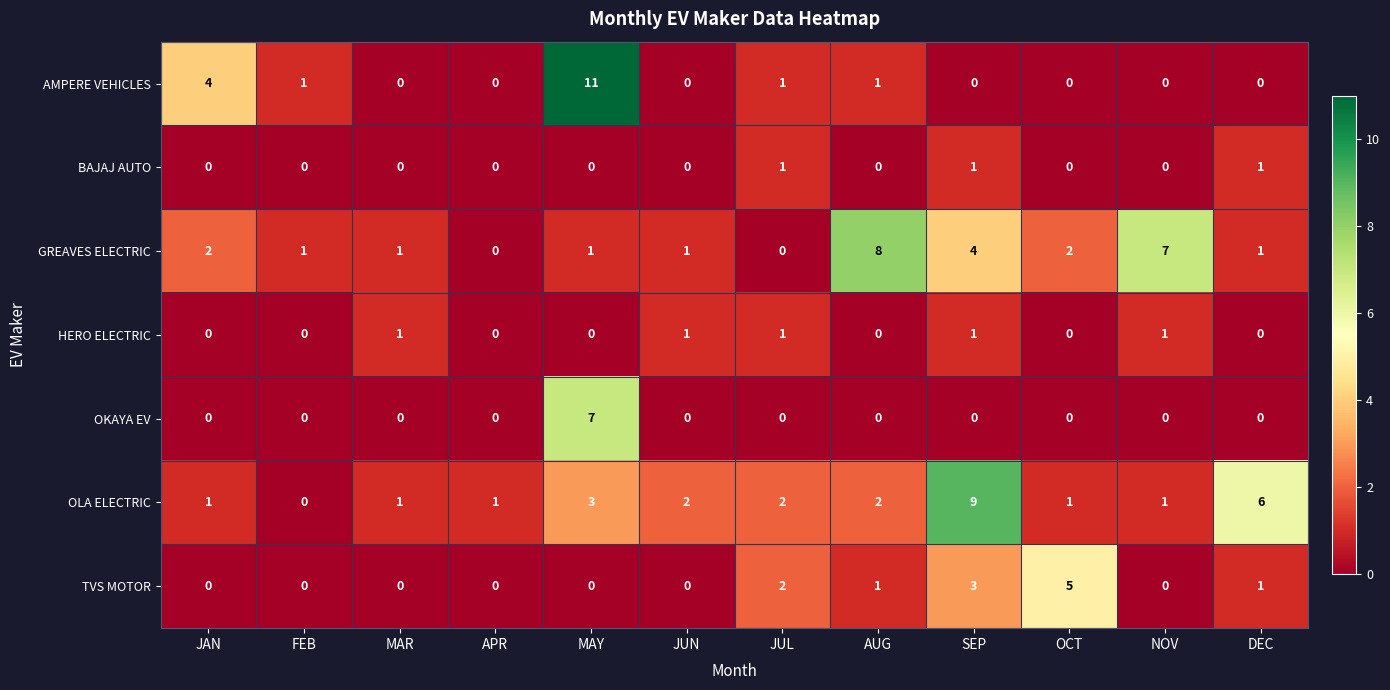

Which series has the largest total across all categories?

OLA ELECTRIC